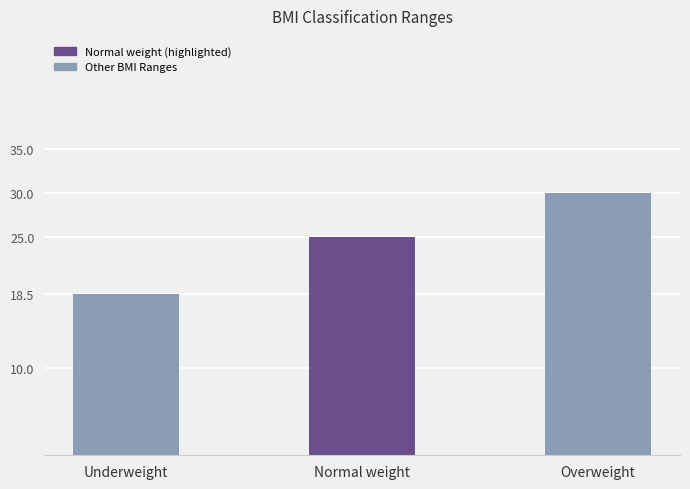

List the labels in order of value, largest first.

Overweight, Normal weight, Underweight